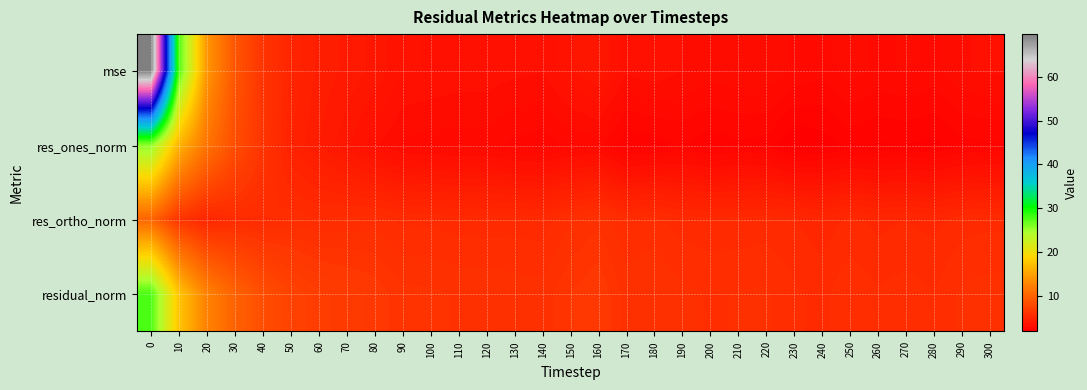

Rank the series by their average value, from lowest to highest.

res_ones_norm, res_ortho_norm, mse, residual_norm